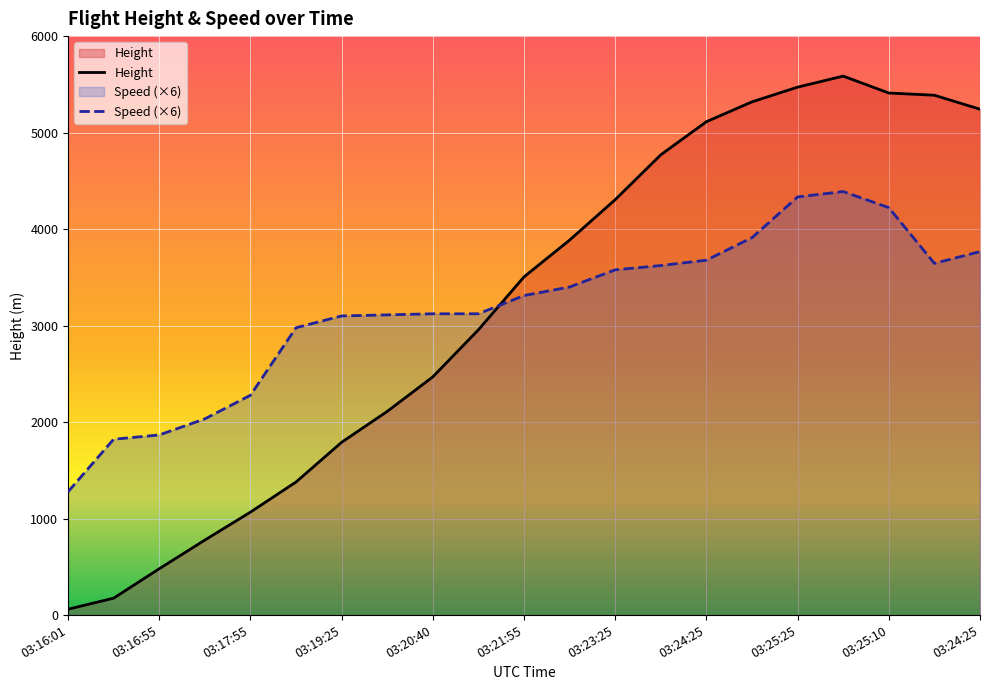

What is the difference between the Height values at 03:19:25 and 03:16:55?

1310.6